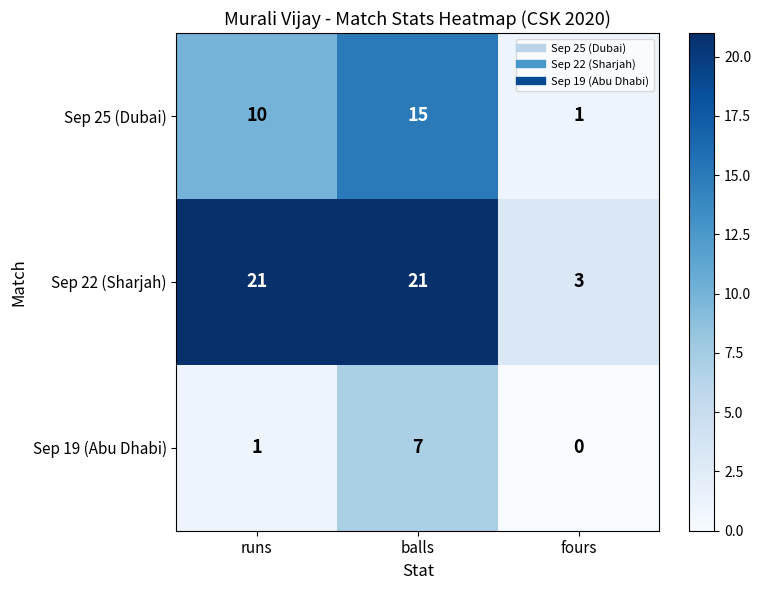

What is the spread (max minus min) of values at balls?

14